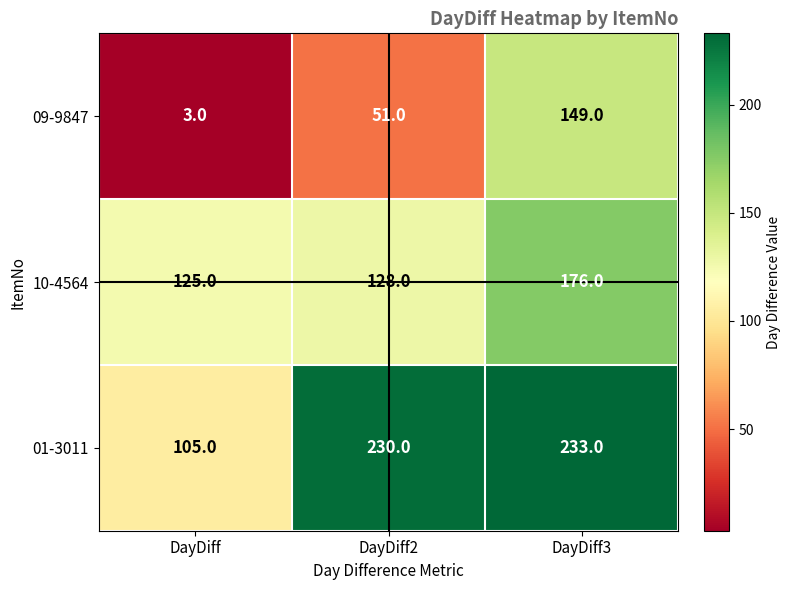

What is the average value of the 01-3011 series?

189